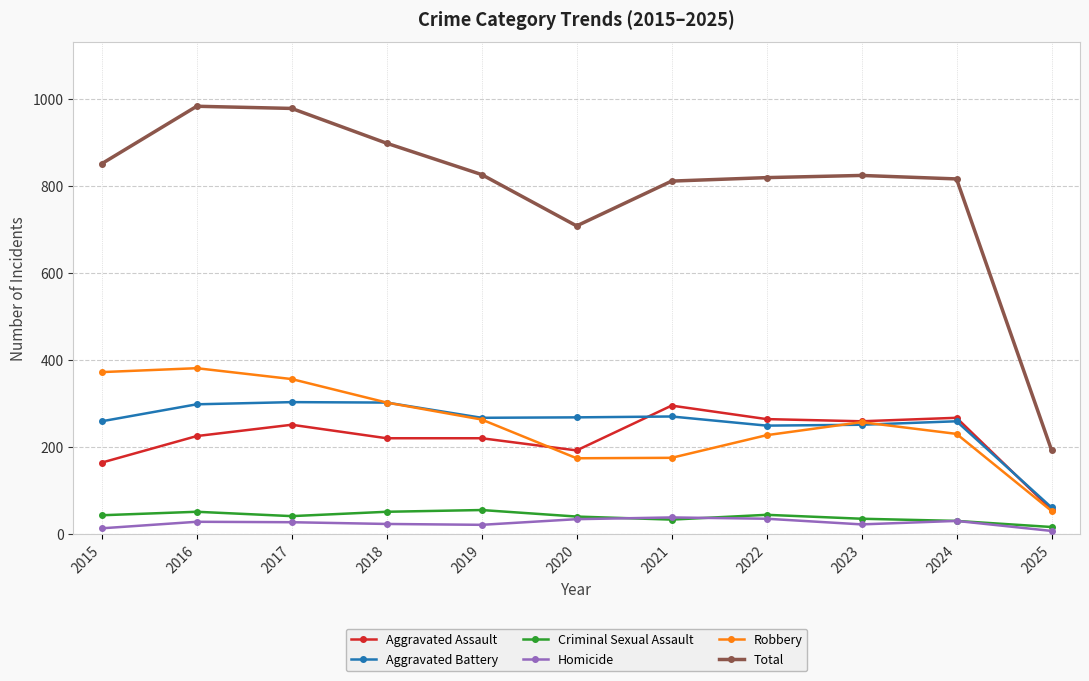

True or false: Aggravated Assault and Criminal Sexual Assault intersect in this chart.

False